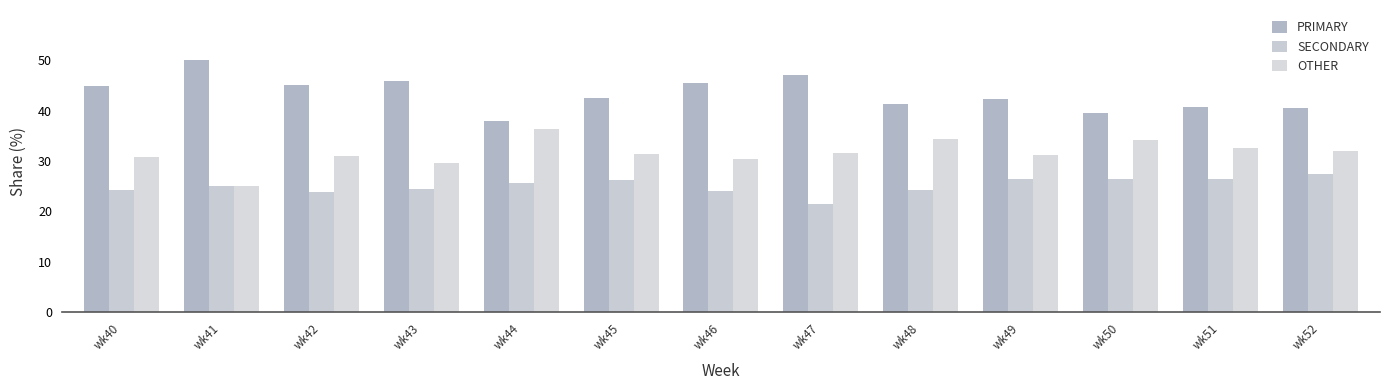

At which label is OTHER closest to 30?

wk43